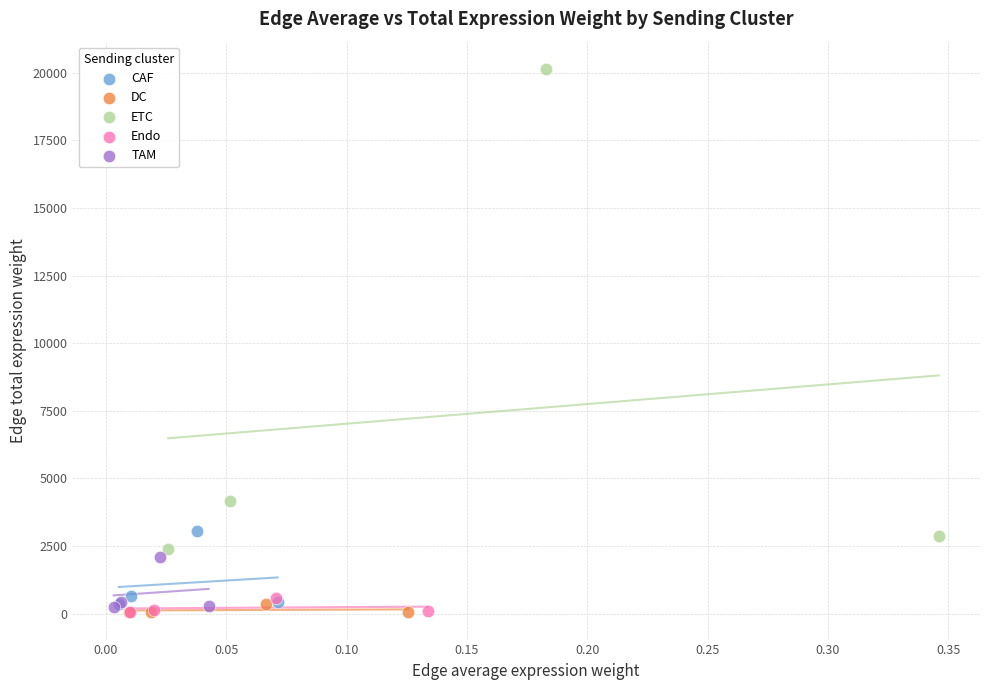

Which series has the widest spread of Y values?

ETC